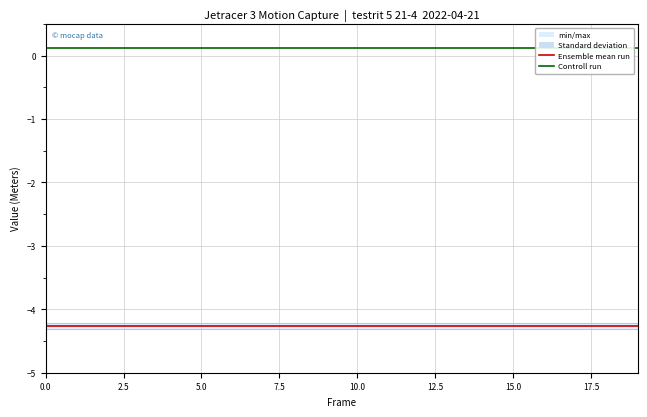

The value of Ensemble mean run at 7.5 is -4.3. True or false?

True